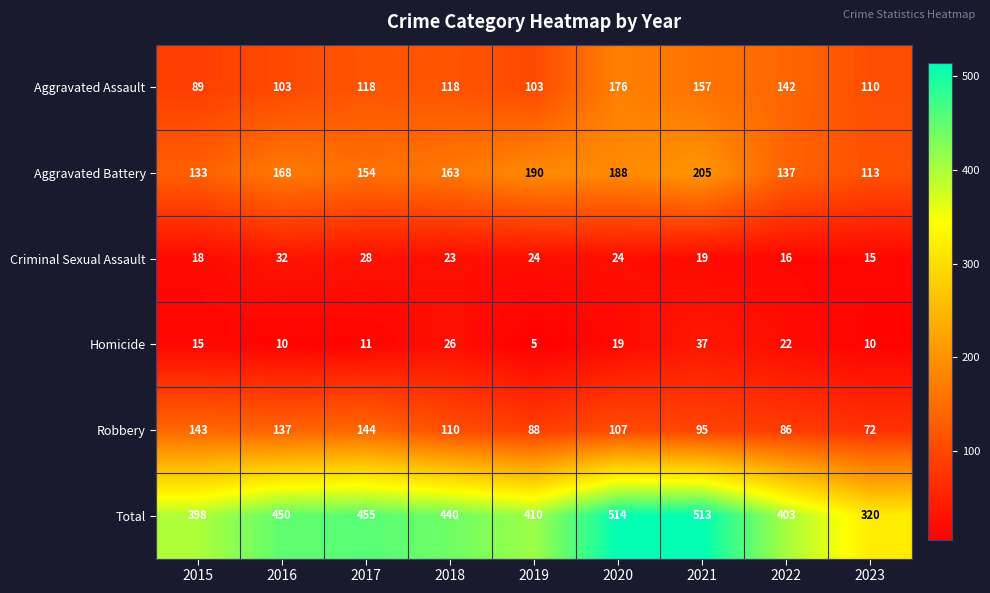

Which series has the widest spread of values?

Total